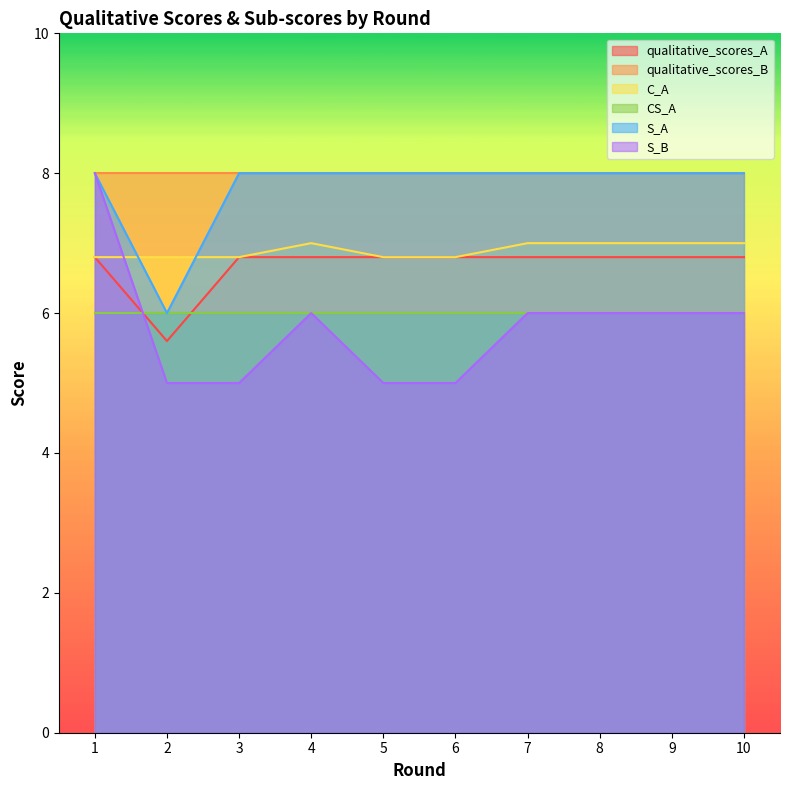

True or false: S_B has a value of 5.0 at 5.

True